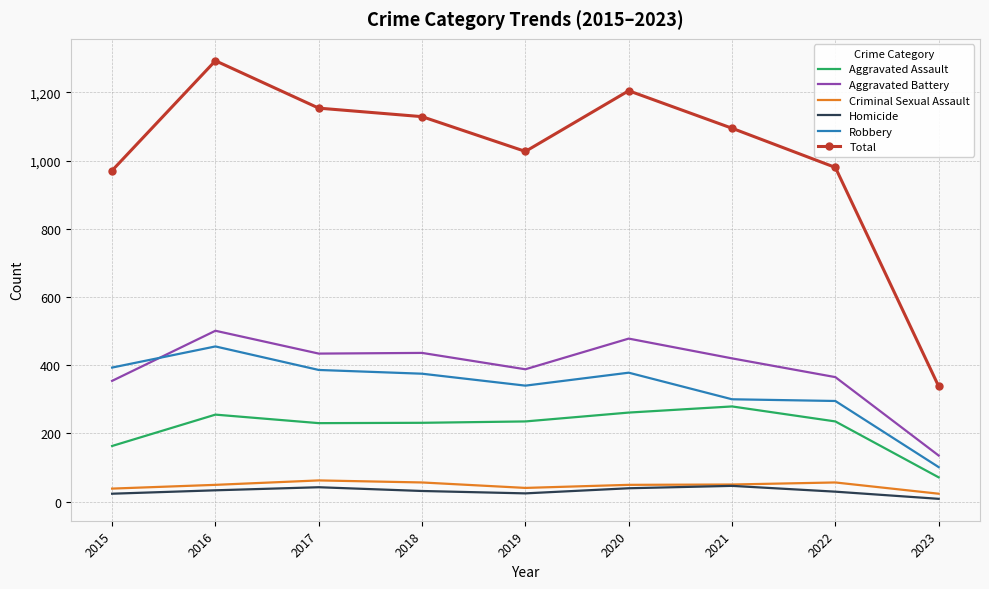

What is the sum of all Aggravated Battery values?

3511